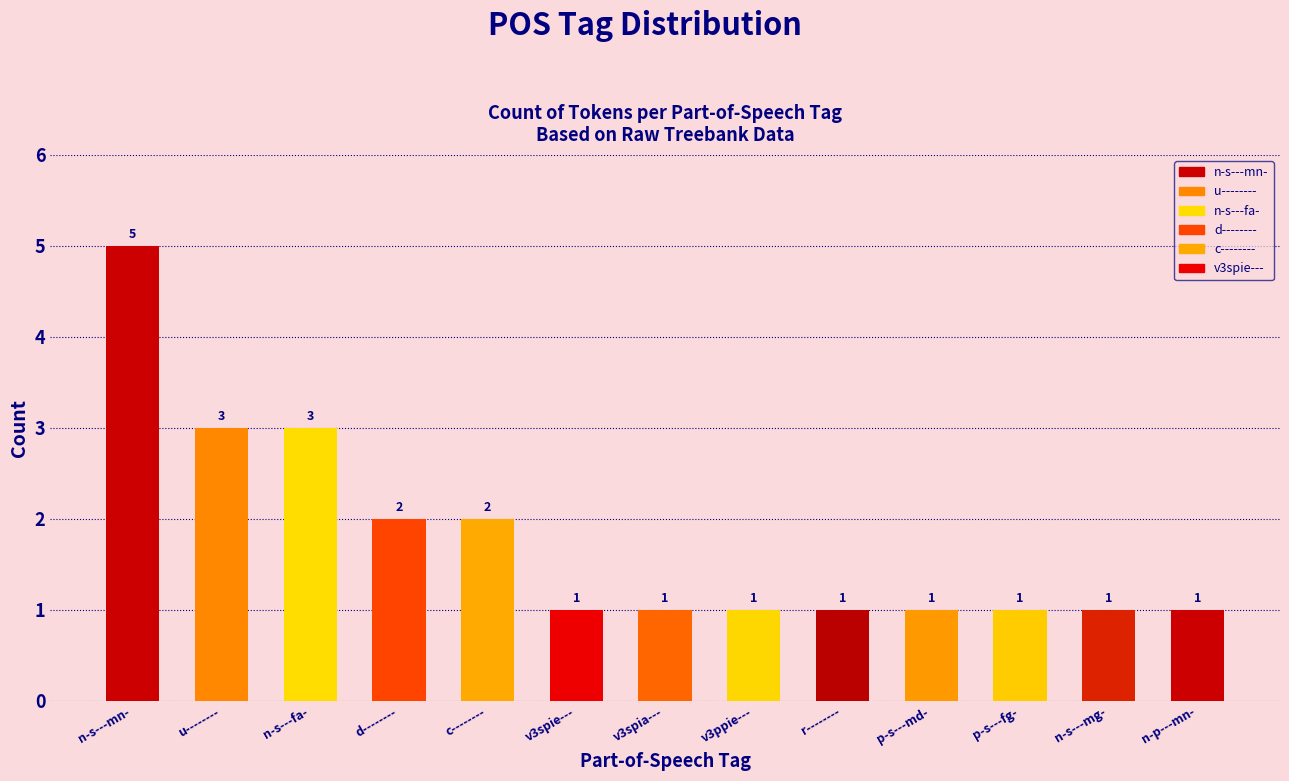

Does the chart contain stacked bars?

No